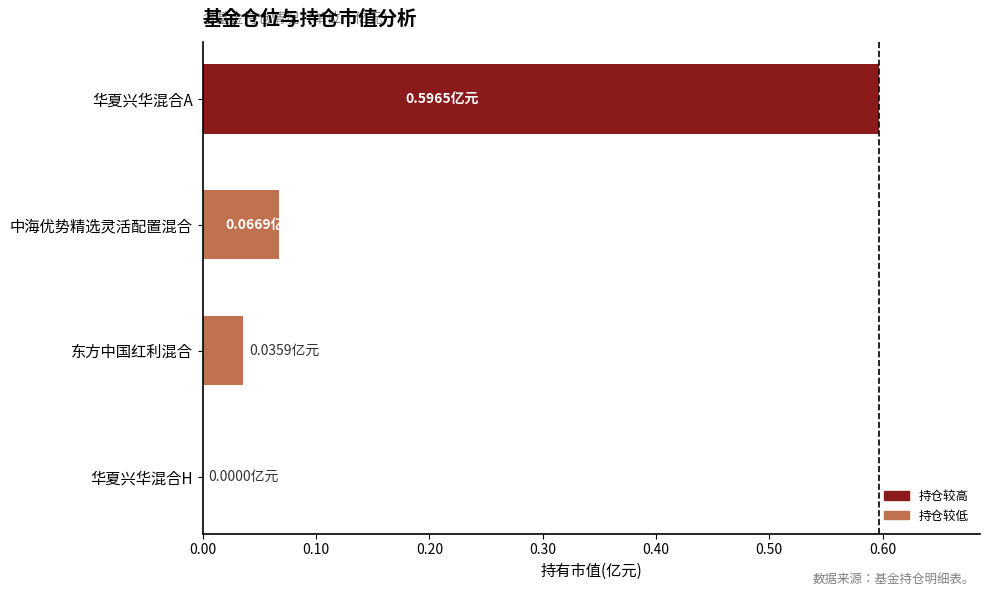

Which category has the highest value across all series?

华夏兴华混合A